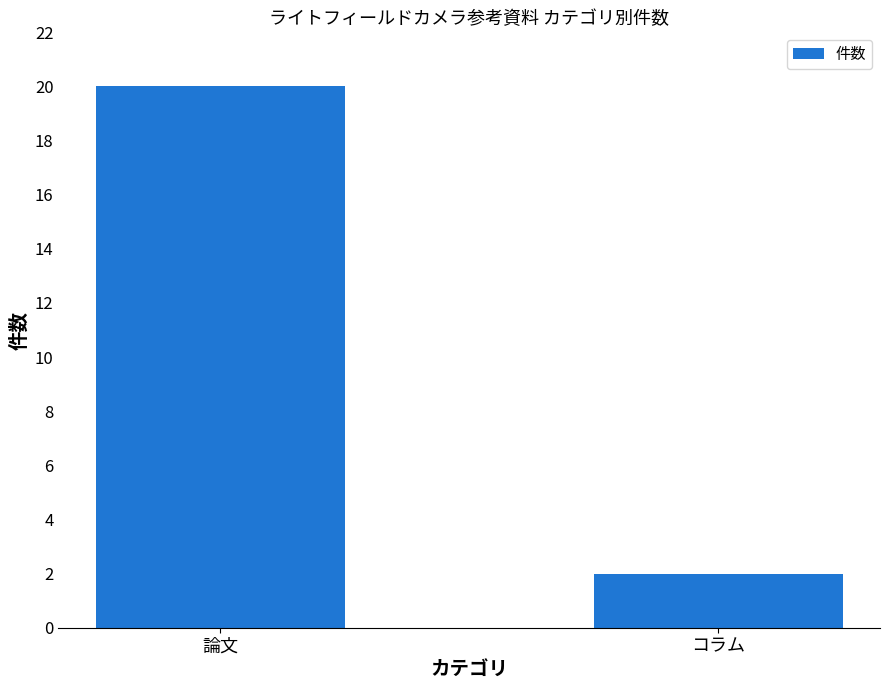

True or false: the data shows 20 at 論文.

True